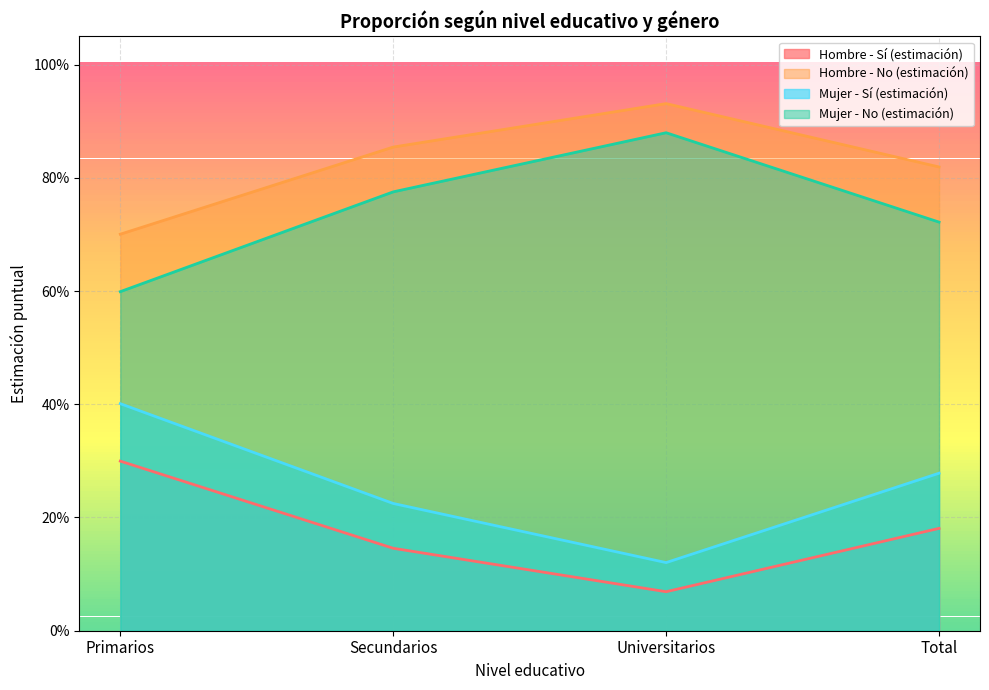

What is the label of the 4th point from the left?

Total